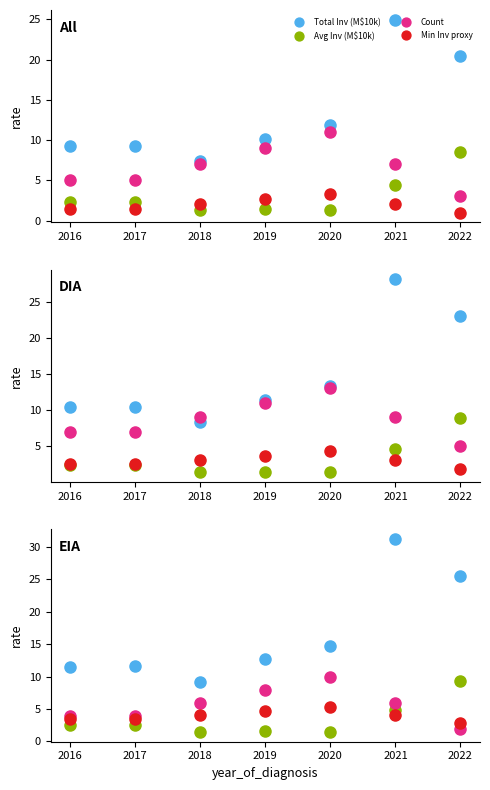

What are all the series names shown in the legend?

Total Inv (M$10k), Avg Inv (M$10k), Count, Min Inv proxy